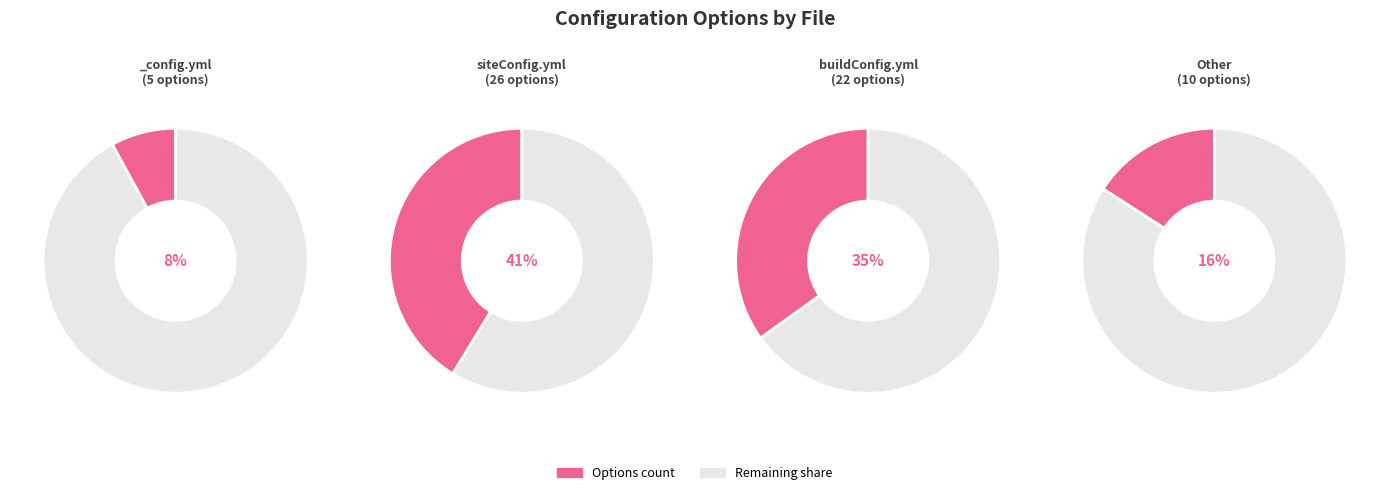

To the nearest percent, what is the difference between the largest and smallest slice percentages?

33%